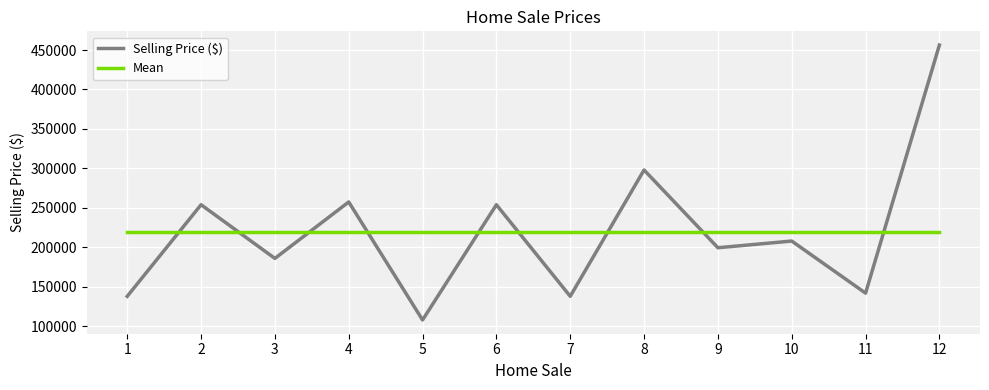

Which series changed the most between 4 and 8?

Selling Price ($)